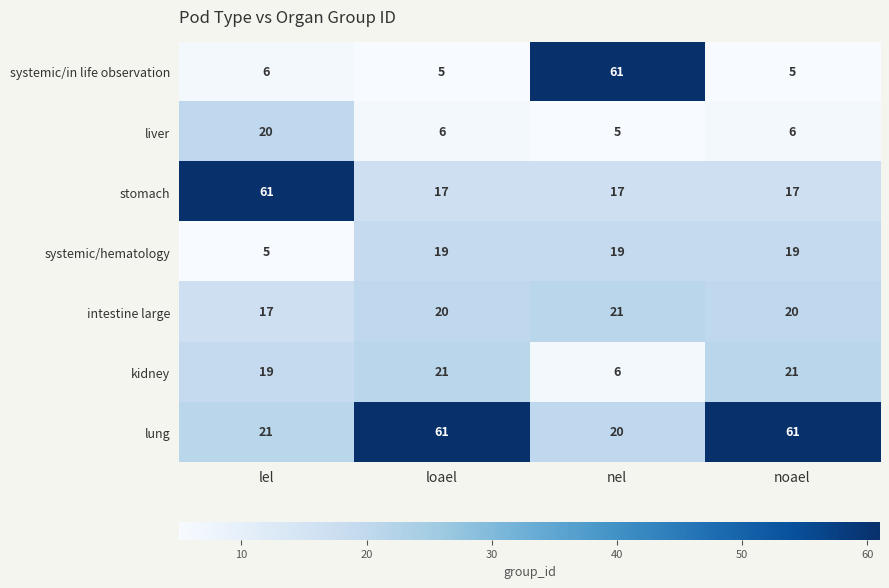

How many data points does each series have?

4